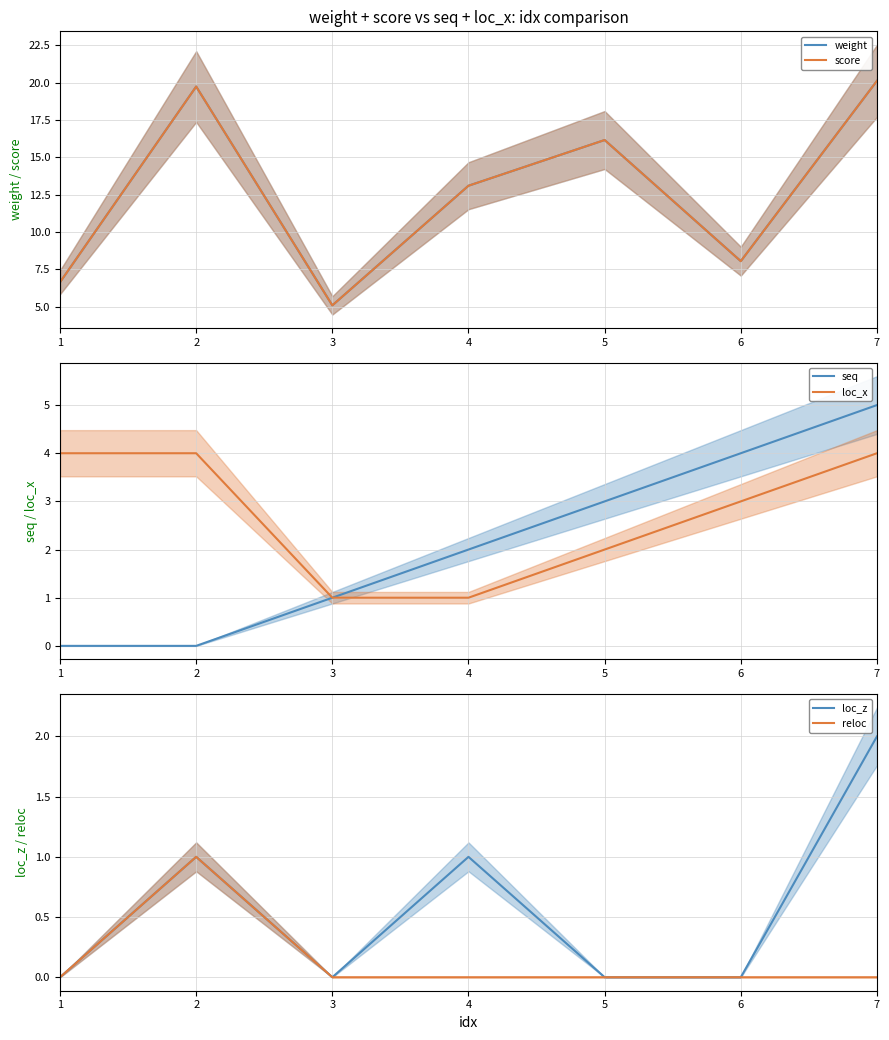

At 3, list the series in order from smallest to largest.

loc_z, reloc, seq, loc_x, weight, score